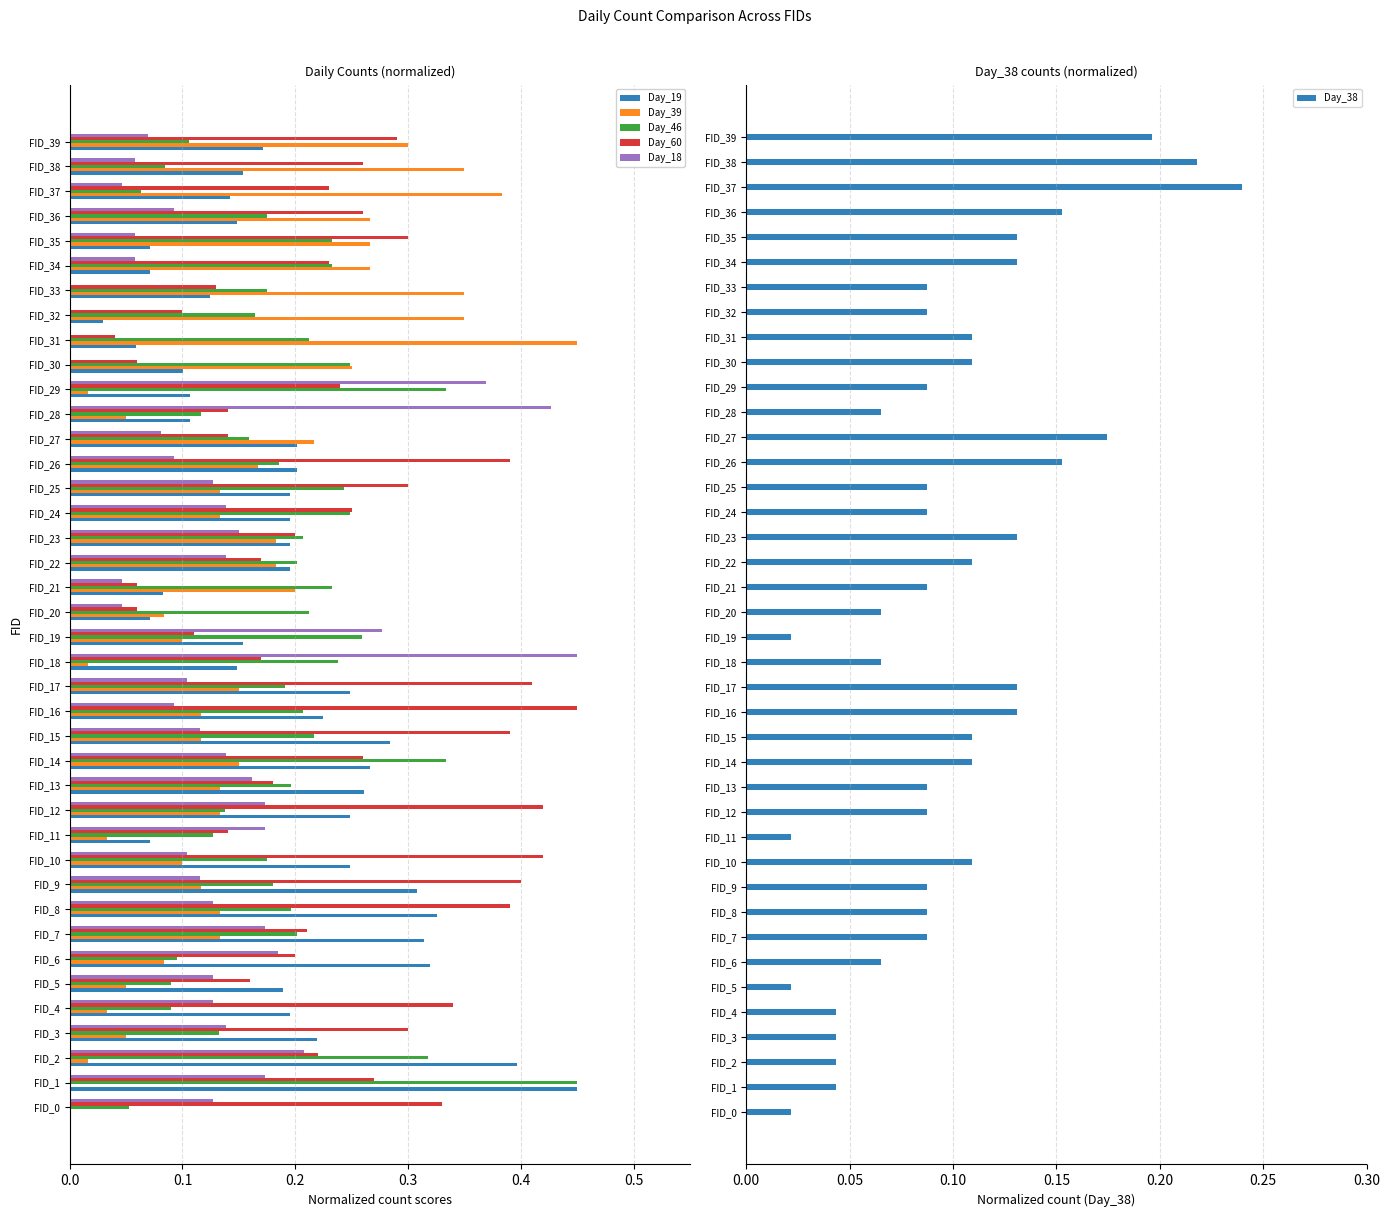

The value of Day_18 at FID_15 is 0.2. True or false?

False